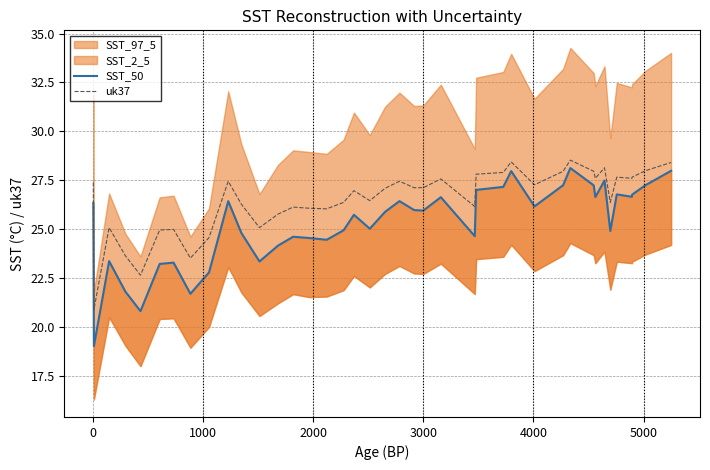

In SST_50, how many points are lower than both neighbors (excluding endpoints)?

12